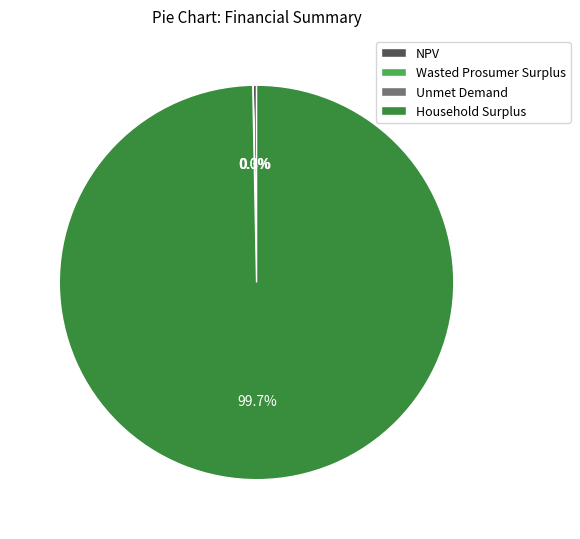

To the nearest percent, what is the difference between the largest and smallest slice percentages?

100%